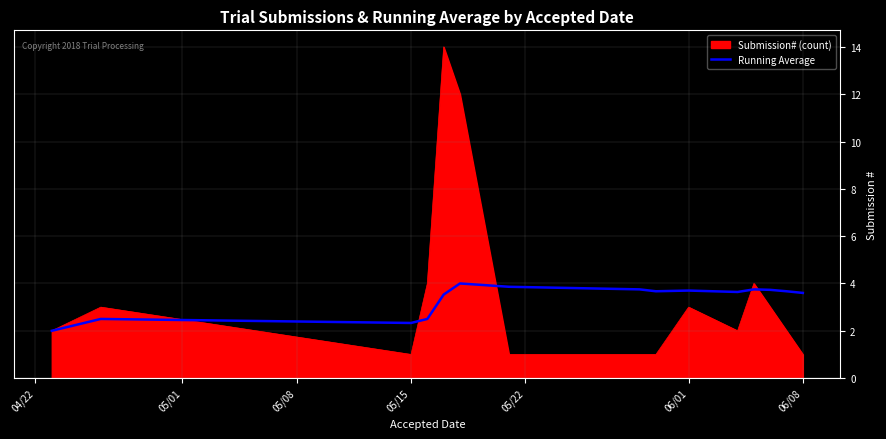

List the series in order of their peak value, highest first.

Submission# (count), Running Average